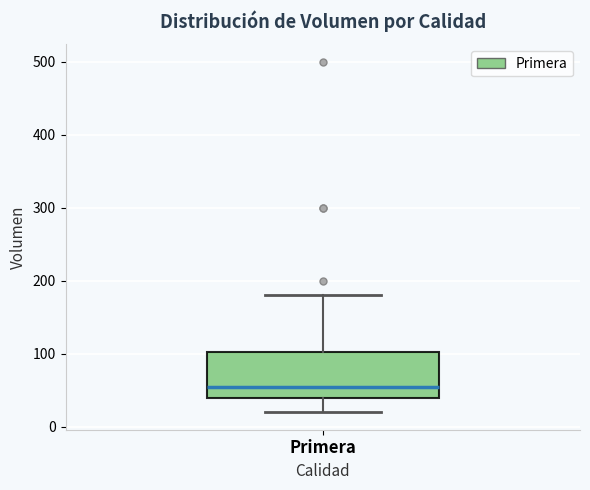

Where does the upper whisker of the box for Primera end on the y-axis? The values are not printed on the chart, so give them approximately, as read against the axis.

180